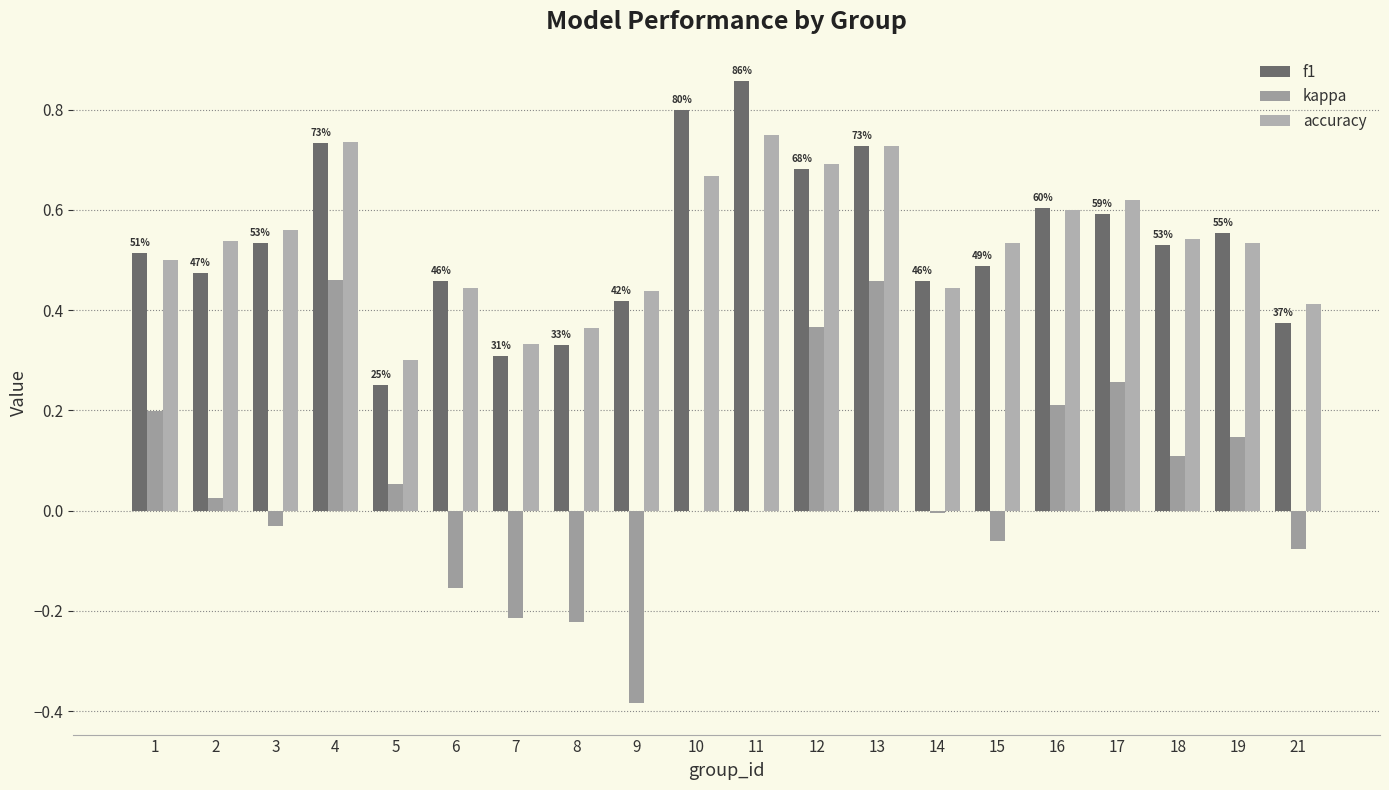

Is it true that f1 equals 0.1 at 1?

False